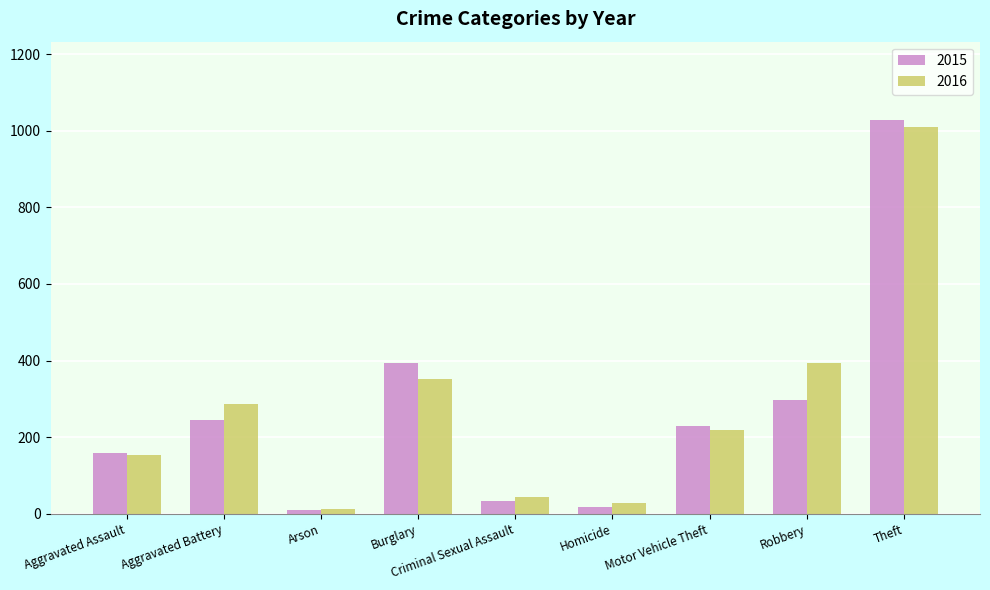

At which label is 2015 closest to 519?

Burglary